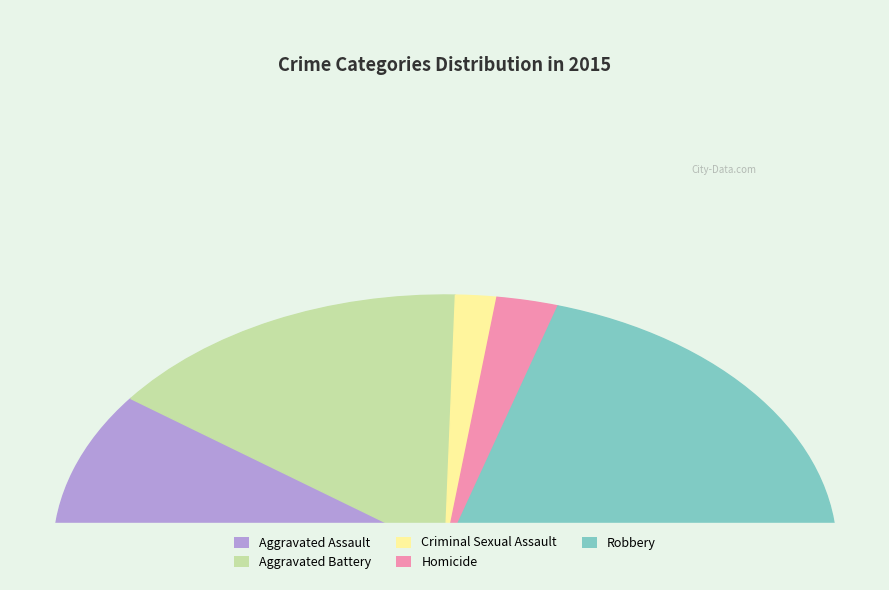

True or false: Aggravated Assault accounts for 20% of the total.

True